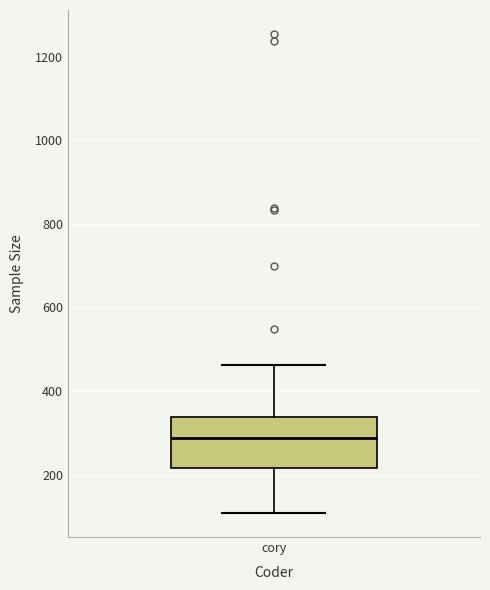

Read this box plot against the y-axis: the position of the median line, the range covered by the box, and the ends of both whiskers. The values are not printed on the chart, so give them approximately, as read against the axis.

median 280, box 220 to 340, whiskers 100 to 460